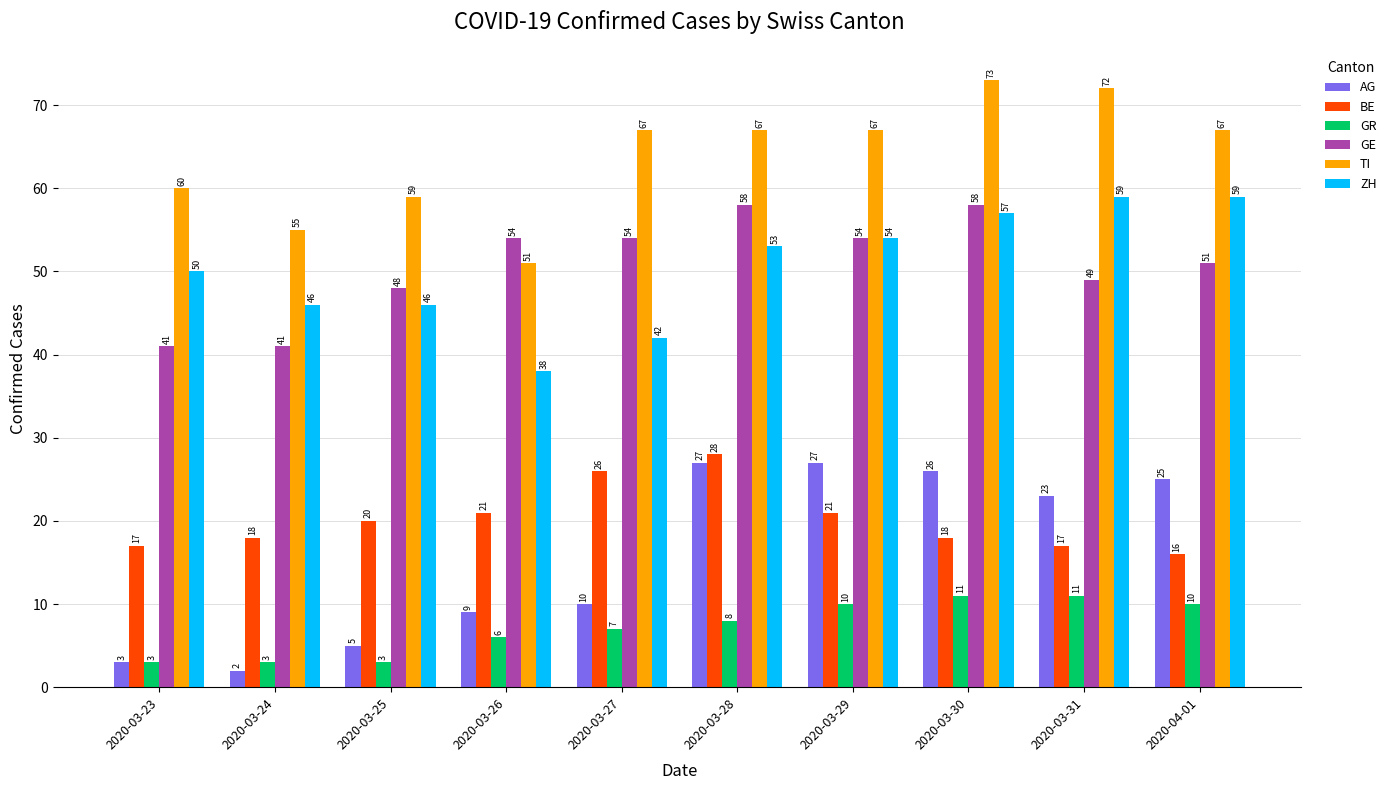

What is the minimum value for AG?

2